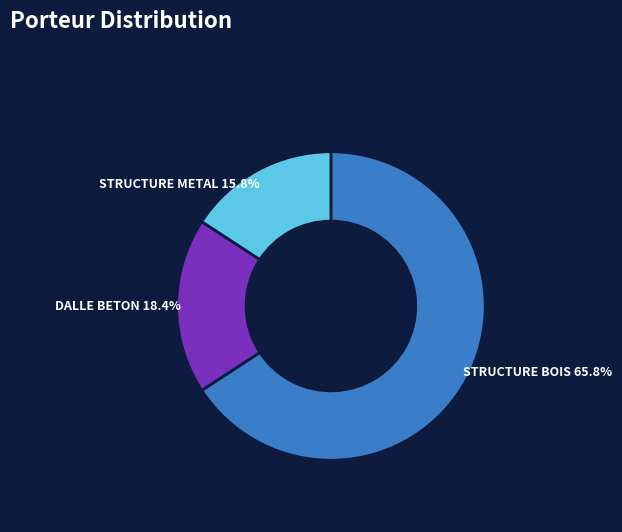

Rank the categories by value from lowest to highest.

STRUCTURE METAL, DALLE BETON, STRUCTURE BOIS